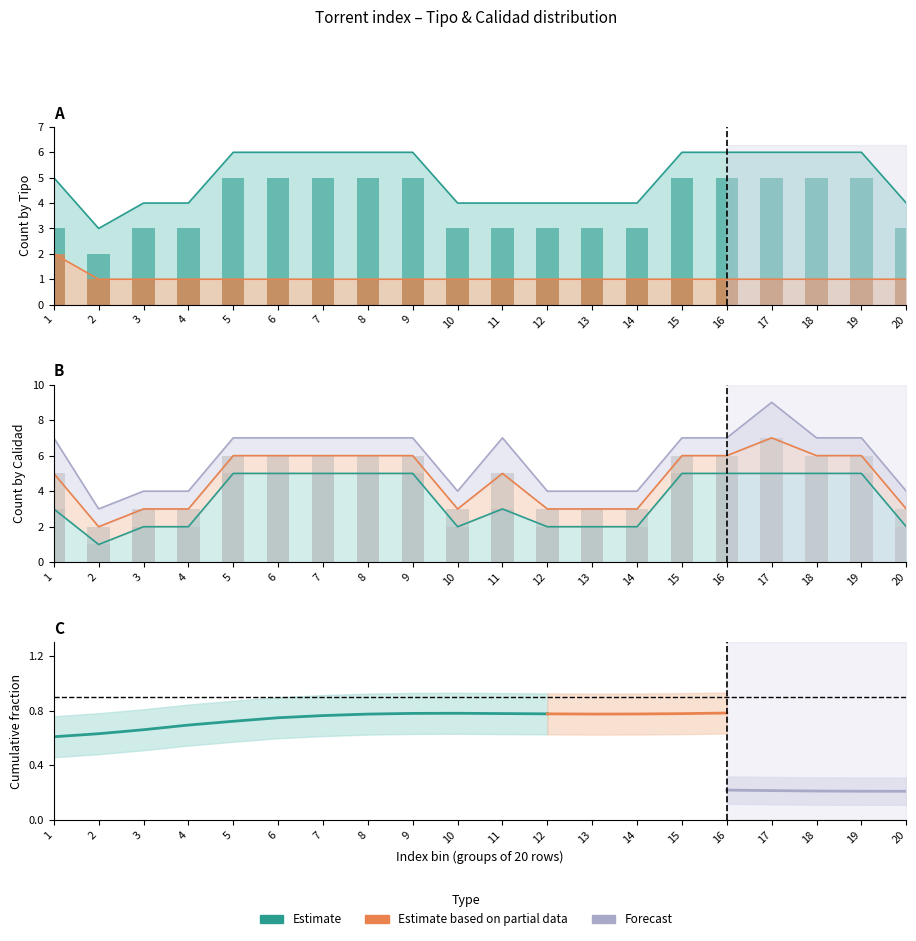

Which label corresponds to the smallest value in the chart?

2